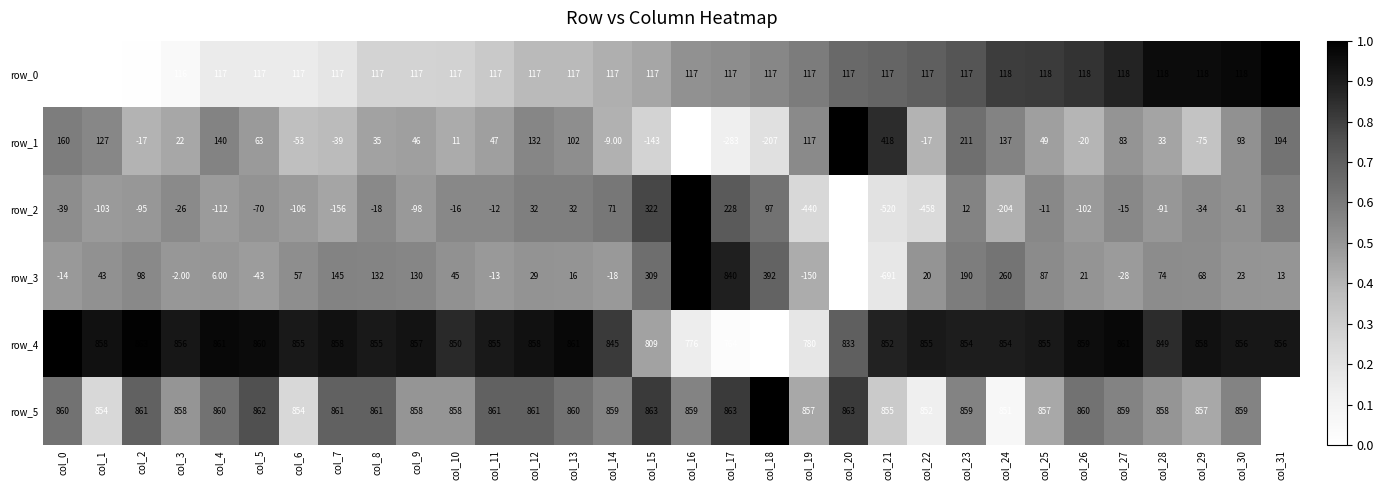

Which series changed the most between col_10 and col_27?

row_3